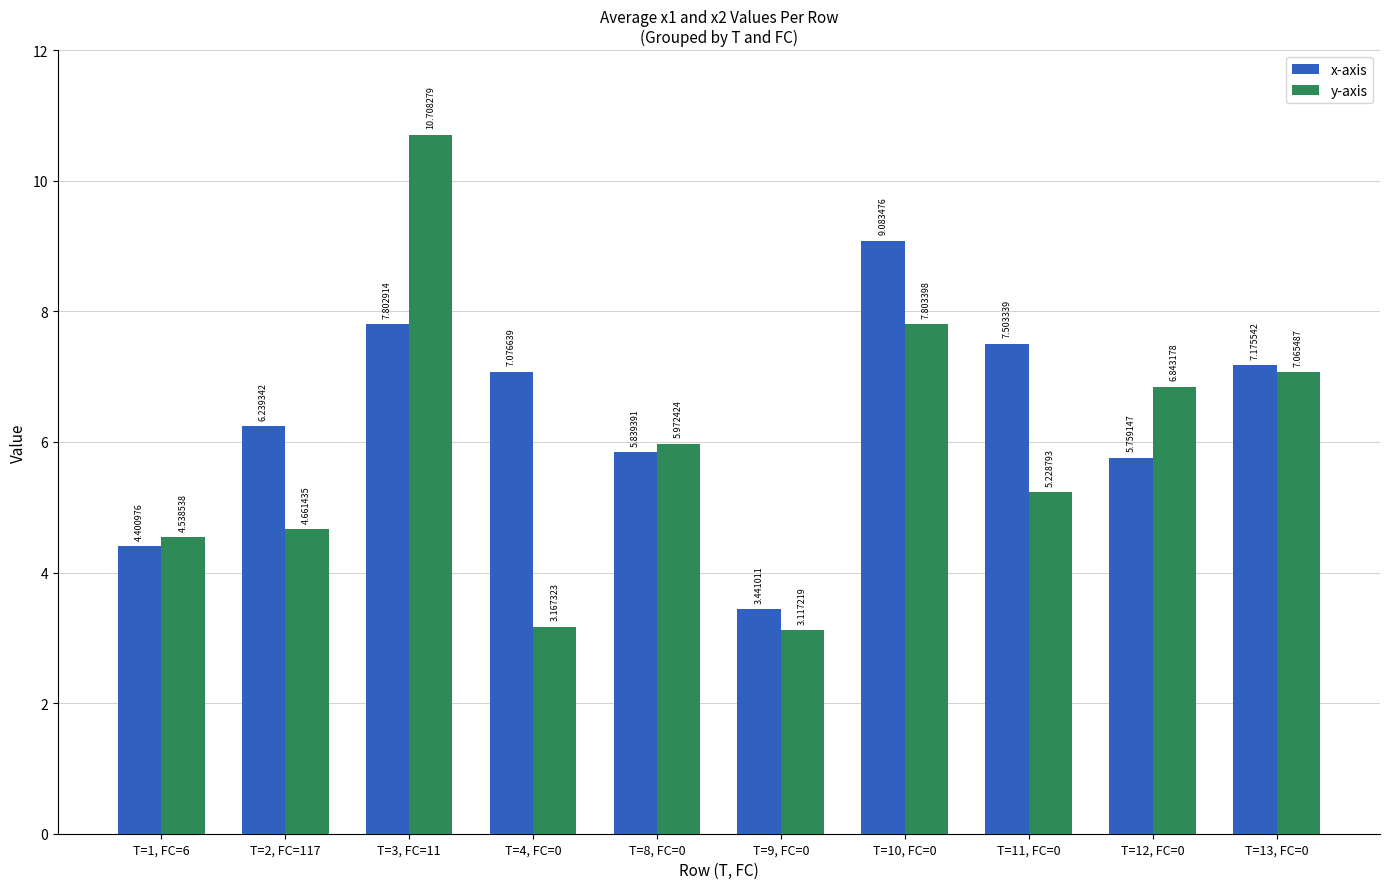

Count the number of categories in the chart.

10